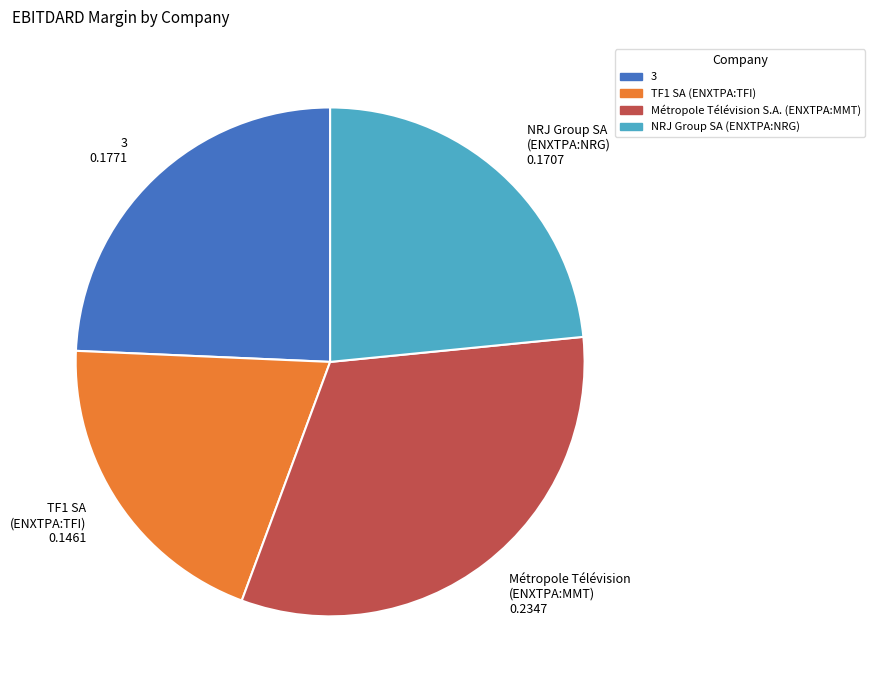

Which has a higher value, TF1 SA (ENXTPA:TFI) or Métropole Télévision S.A. (ENXTPA:MMT)?

Métropole Télévision S.A. (ENXTPA:MMT)